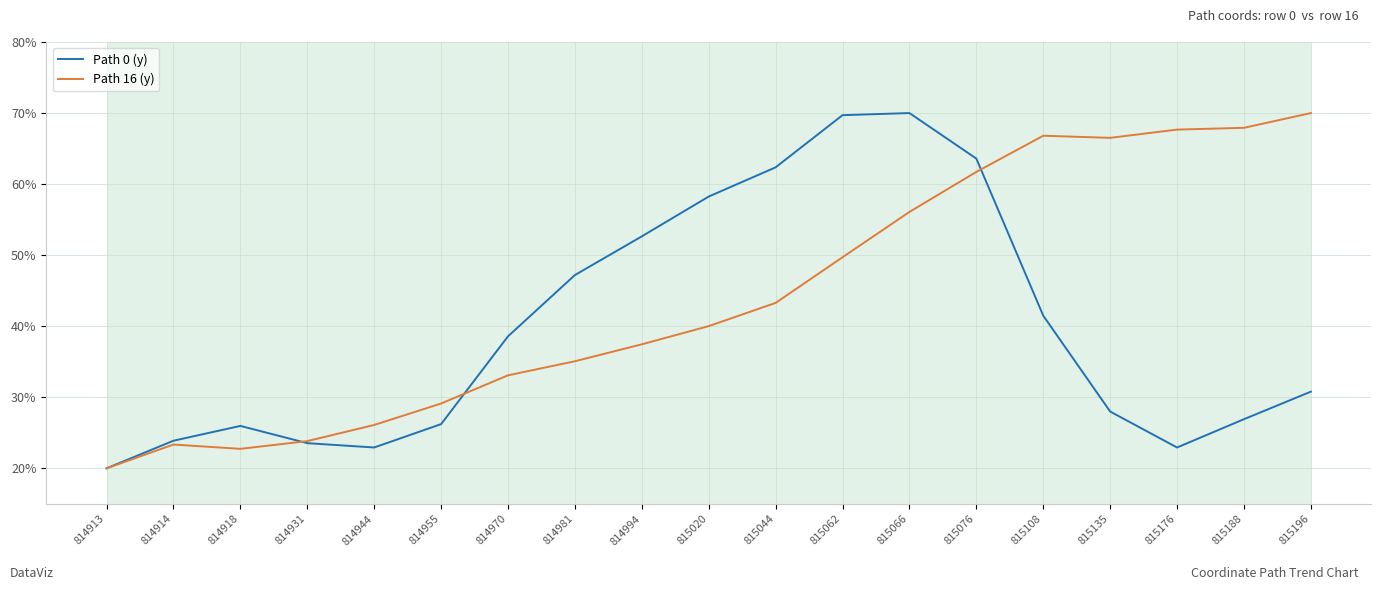

Read the Path 16 (y) value at 815176.

67.7